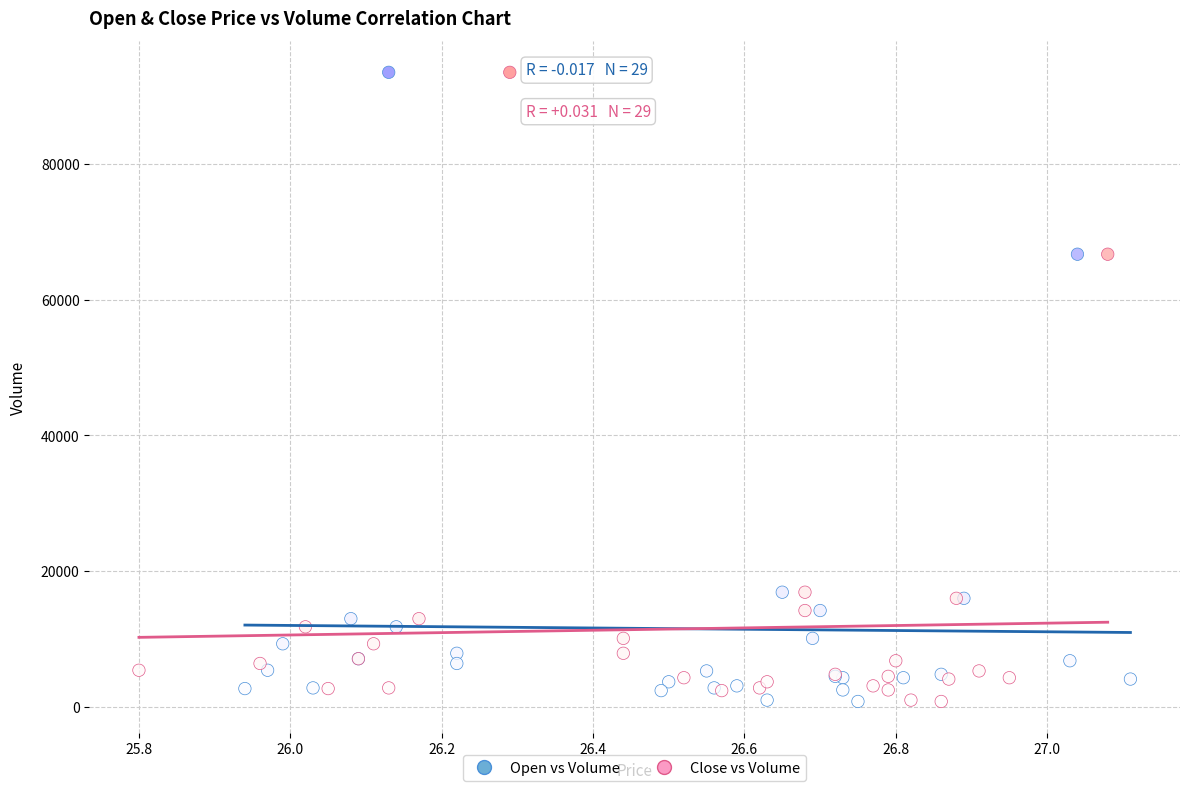

What are all the series names shown in the legend?

Open vs Volume, Close vs Volume